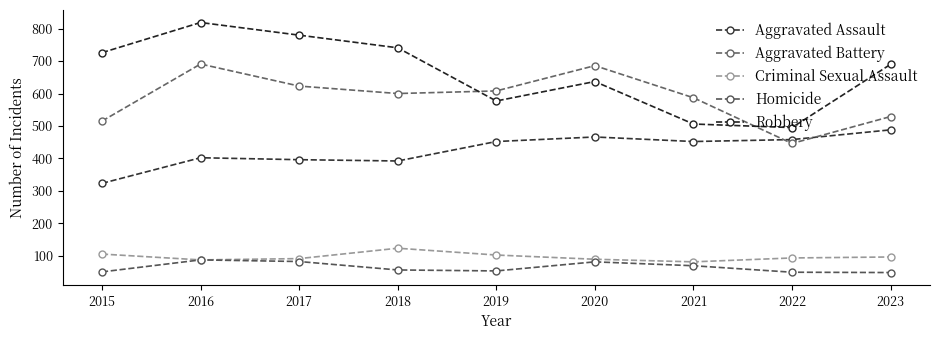

True or false: Homicide and Criminal Sexual Assault cross at least once.

False